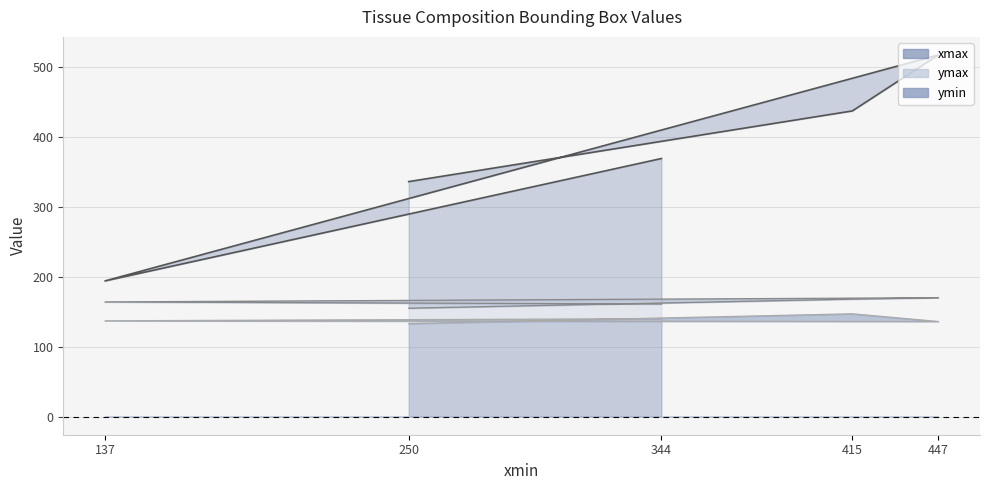

Which series has the largest total across all categories?

xmax